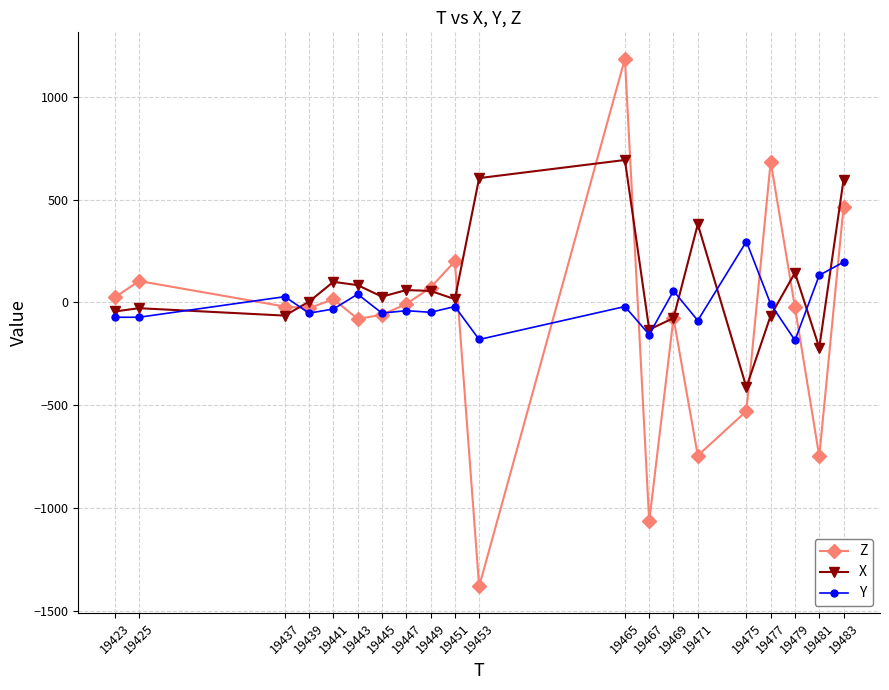

Where do X and Z first cross each other?

19437 and 19439